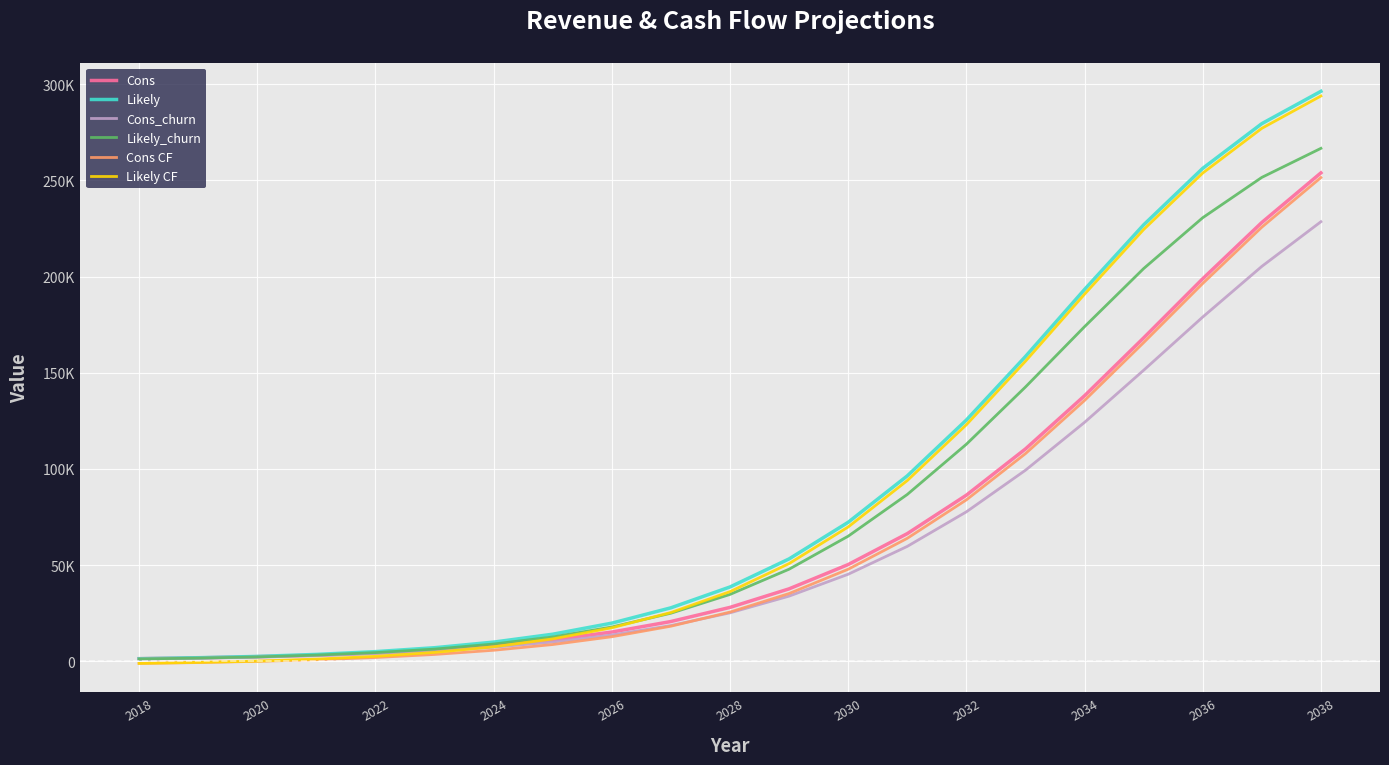

What is the sum of all Cons_churn values?

1294992.0